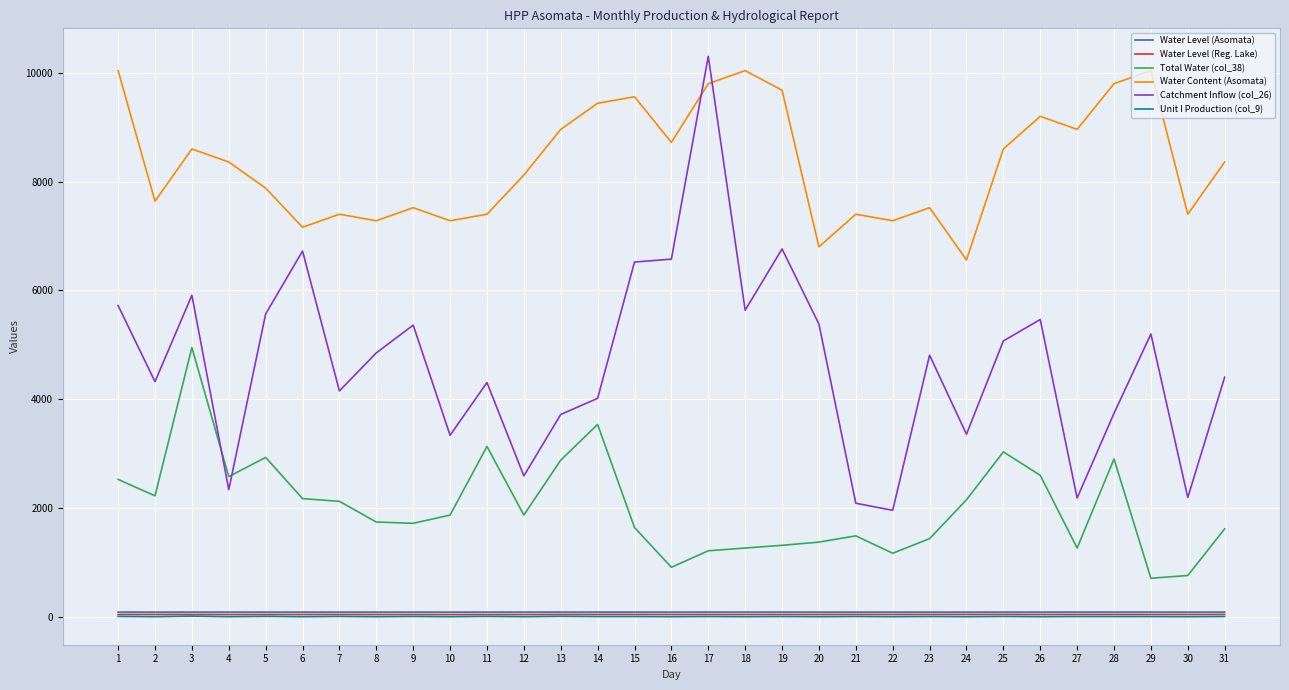

What is the difference between the second highest and minimum values in the Unit I Production (col_9) series?

6.9